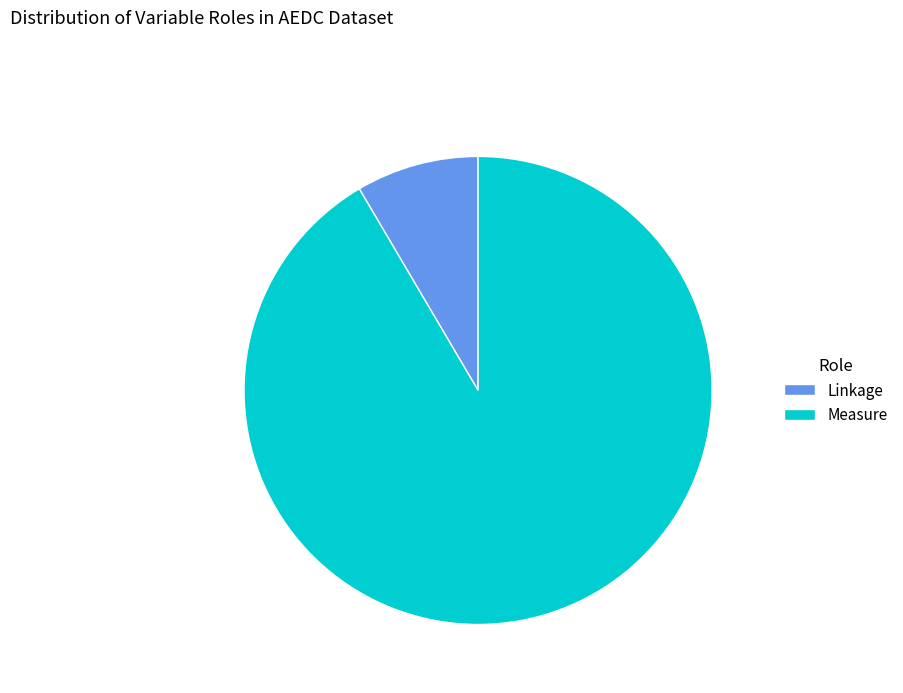

Approximately how many times larger is the value at Measure compared to Linkage?

10.8